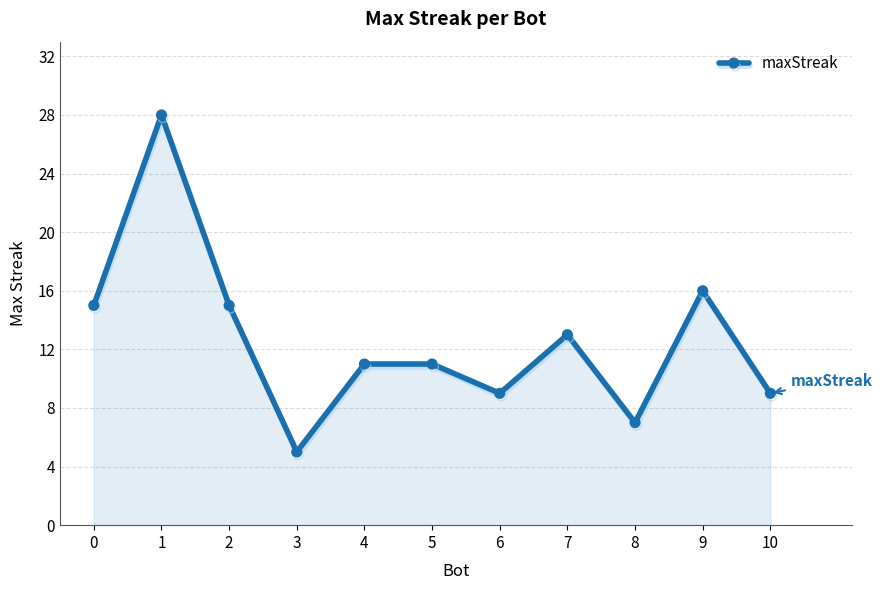

What is the difference between the second highest and second lowest values?

9